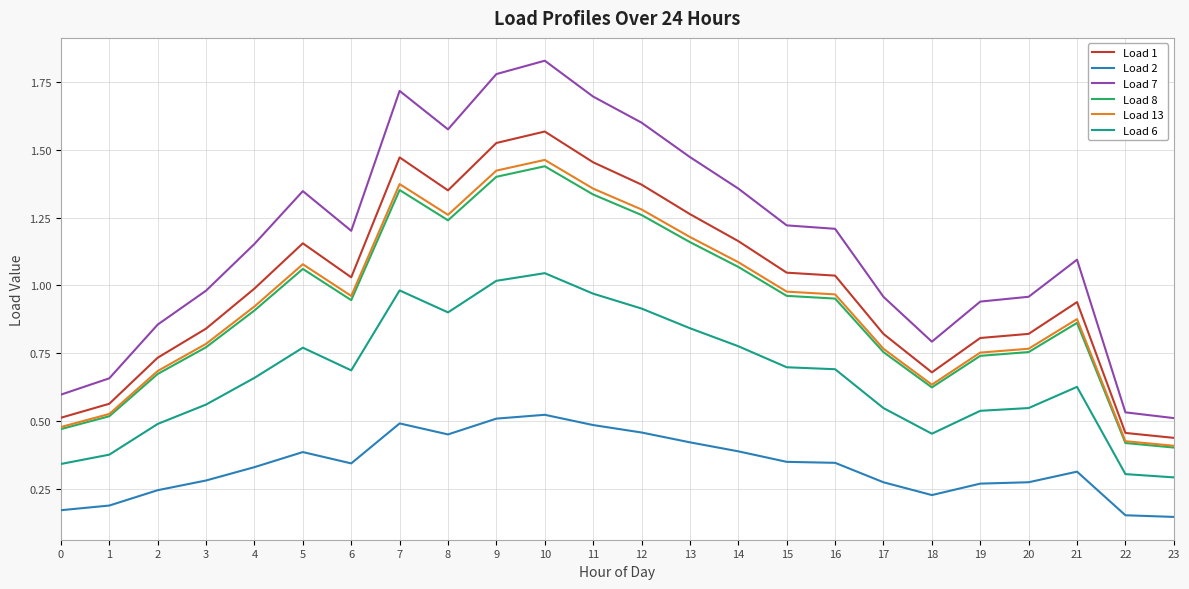

What value does the Load 7 series have at 11?

1.7